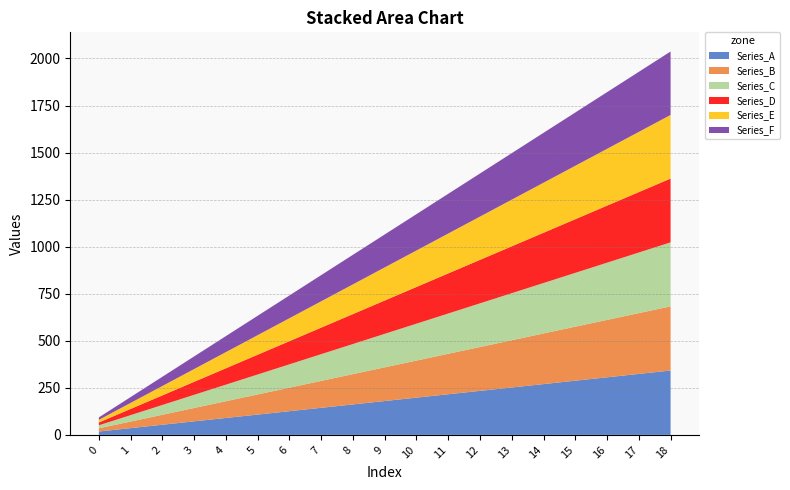

Reading left to right, extract all data points from this chart.

Series_A: 18	36	54	72	90	108	126	144	162	180	198	216	234	252	270	288	306	324	342
Series_B: 17	35	53	71	89	107	125	143	161	179	197	215	233	251	269	287	305	323	341
Series_C: 16	34	52	70	88	106	124	142	160	178	196	214	232	250	268	286	304	322	340
Series_D: 15	33	51	69	87	105	123	141	159	177	195	213	231	249	267	285	303	321	339
Series_E: 14	32	50	68	86	104	122	140	158	176	194	212	230	248	266	284	302	320	338
Series_F: 13	31	49	67	85	103	121	139	157	175	193	211	229	247	265	283	301	319	337